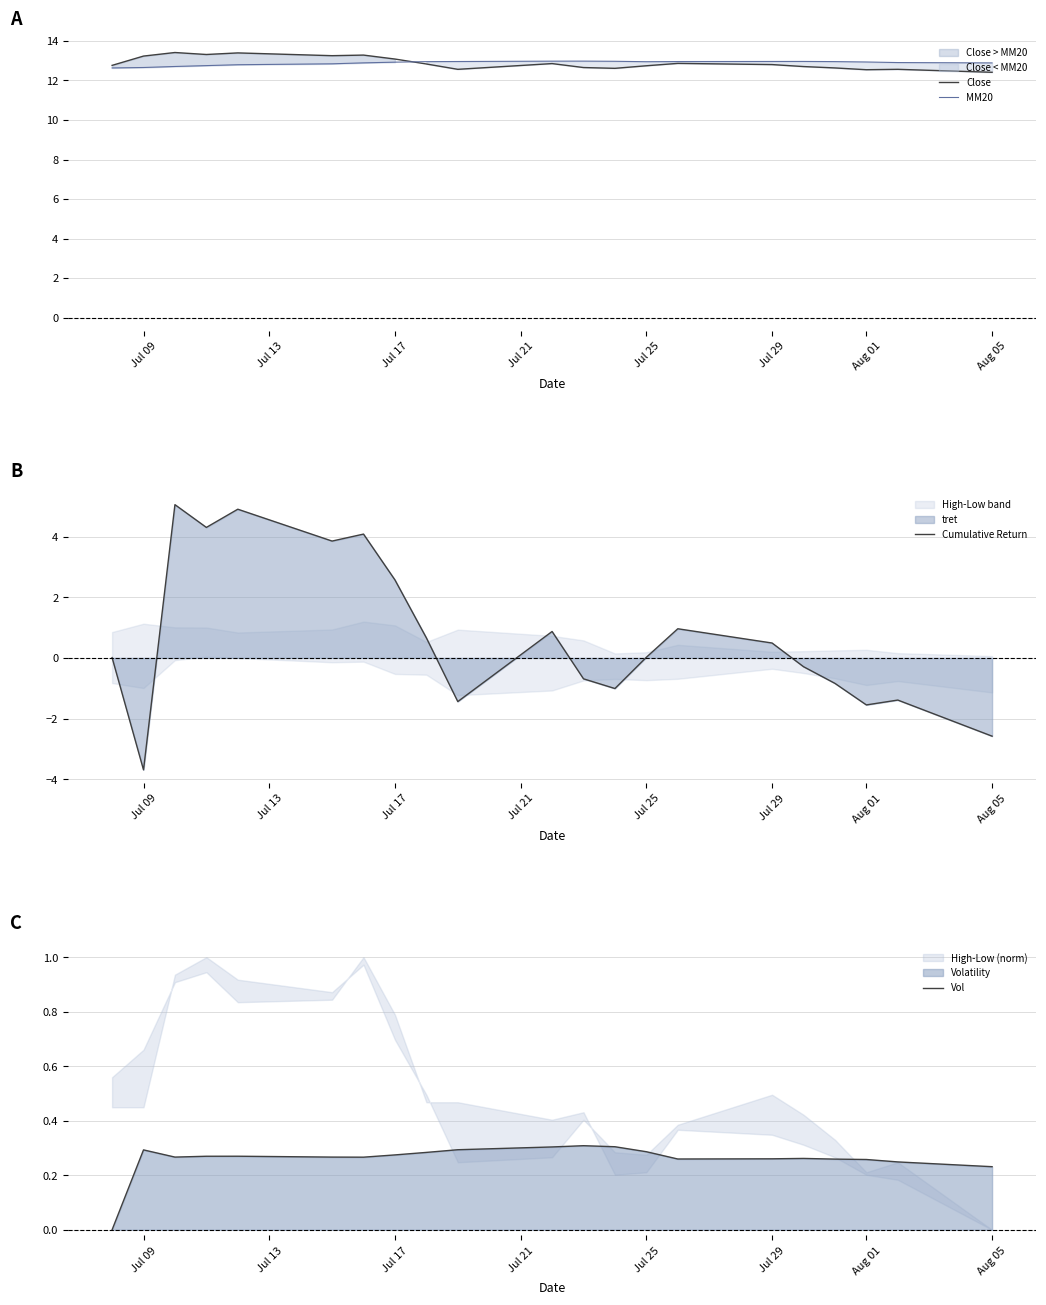

What is the approximate value of MM20 at Jul 25?

12.9